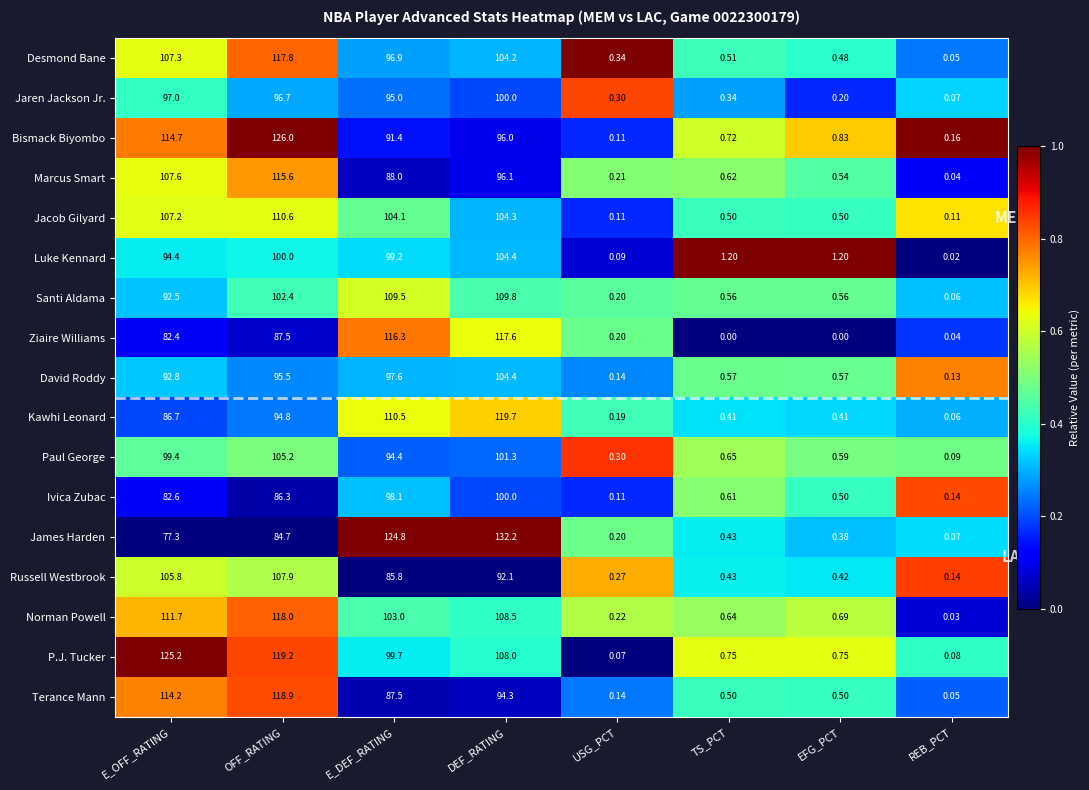

At OFF_RATING, list the series in order from smallest to largest.

James Harden, Ivica Zubac, Ziaire Williams, Kawhi Leonard, David Roddy, Jaren Jackson Jr., Luke Kennard, Santi Aldama, Paul George, Russell Westbrook, Jacob Gilyard, Marcus Smart, Desmond Bane, Norman Powell, Terance Mann, P.J. Tucker, Bismack Biyombo